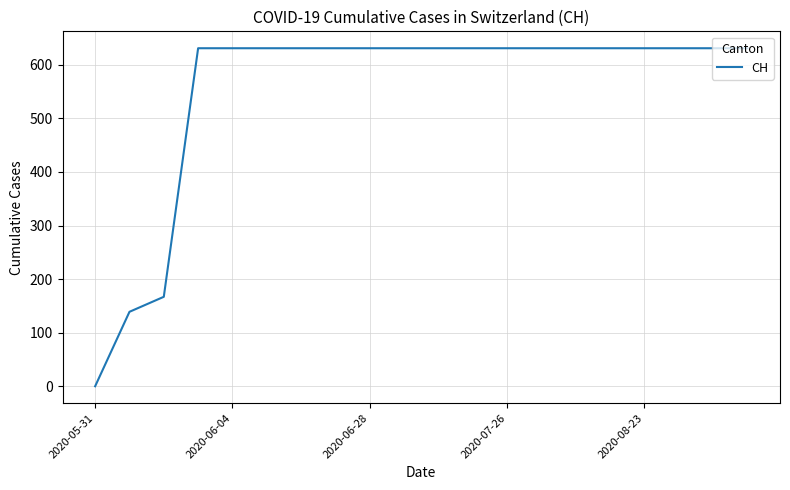

What is the greatest value displayed?

631